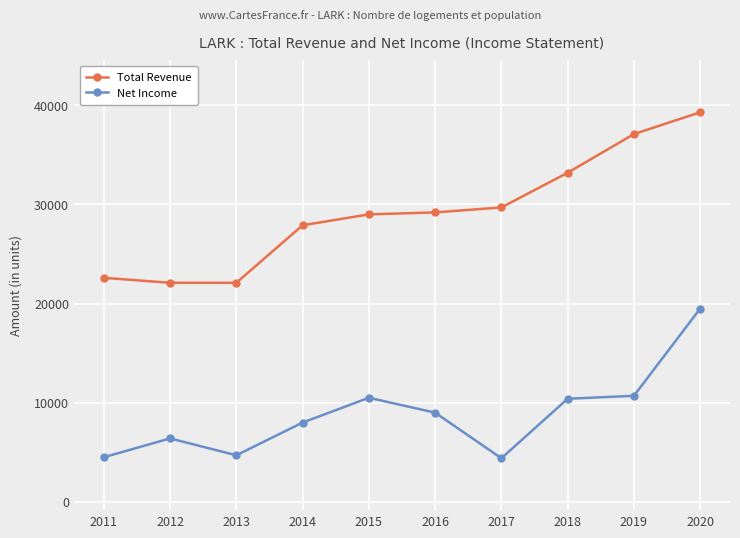

What is the difference between the second highest and second lowest values in the Net Income series?

6200